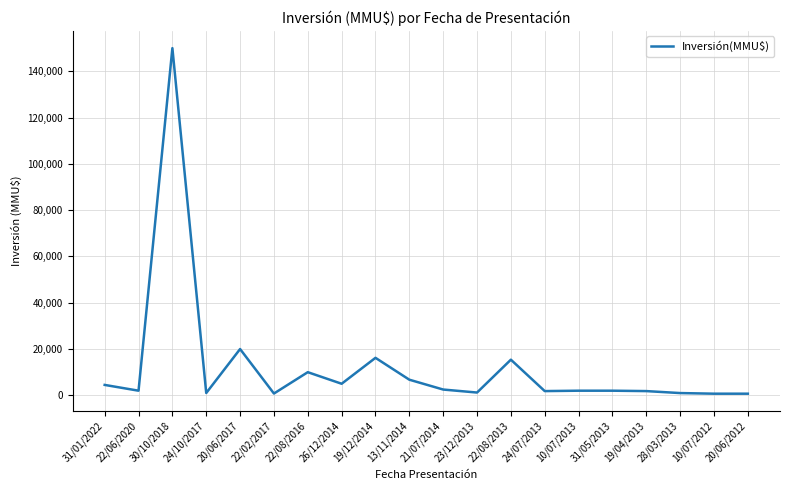

Is it true that the value at 31/01/2022 is 4500?

True